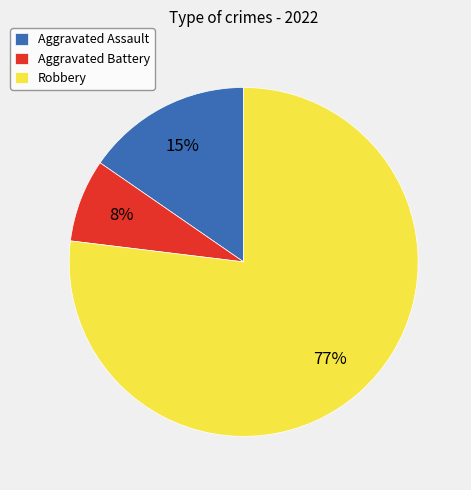

What percentage is the Aggravated Assault slice, to the nearest percent?

15%